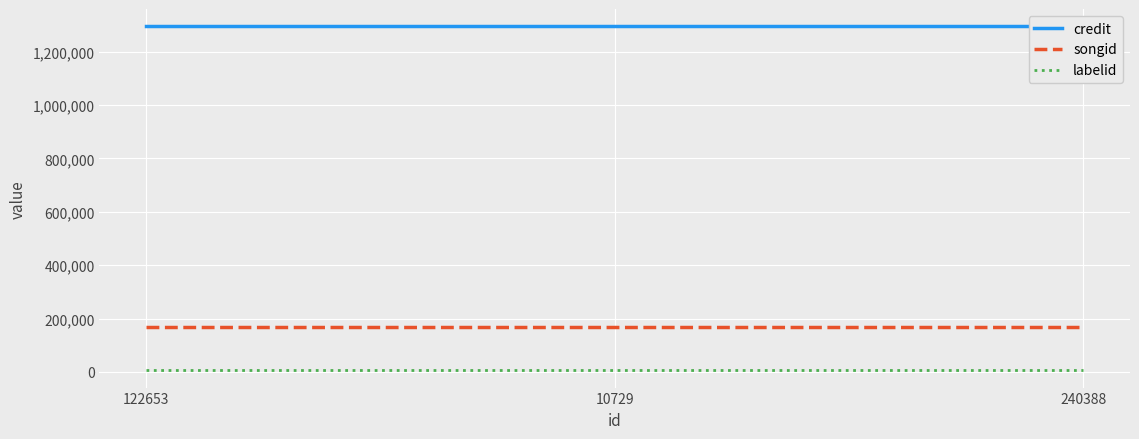

Reading left to right, list all the values displayed in this chart.

credit: 1295655	1295655	1295655
songid: 168012	168012	168012
labelid: 5662	5662	5662